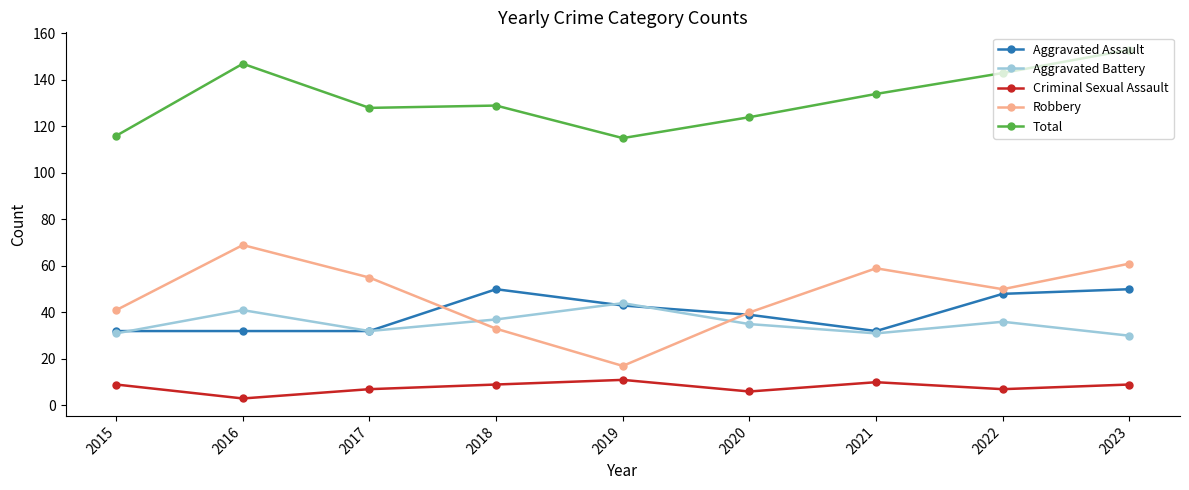

True or false: Criminal Sexual Assault and Aggravated Battery intersect in this chart.

False